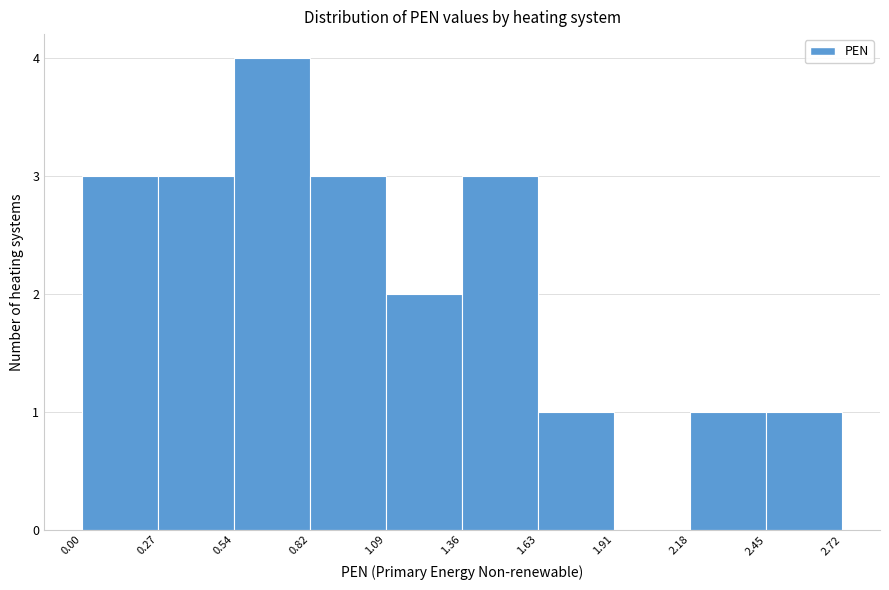

Reading left to right, transcribe this chart: for each bar, give the range it covers on the x-axis and its height. The values are not printed on the chart, so give them approximately, as read against the axis.

0.00 to 0.27: 3
0.27 to 0.54: 3
0.54 to 0.82: 4
0.82 to 1.09: 3
1.09 to 1.36: 2
1.36 to 1.63: 3
1.63 to 1.91: 1
1.91 to 2.18: 0
2.18 to 2.45: 1
2.45 to 2.72: 1